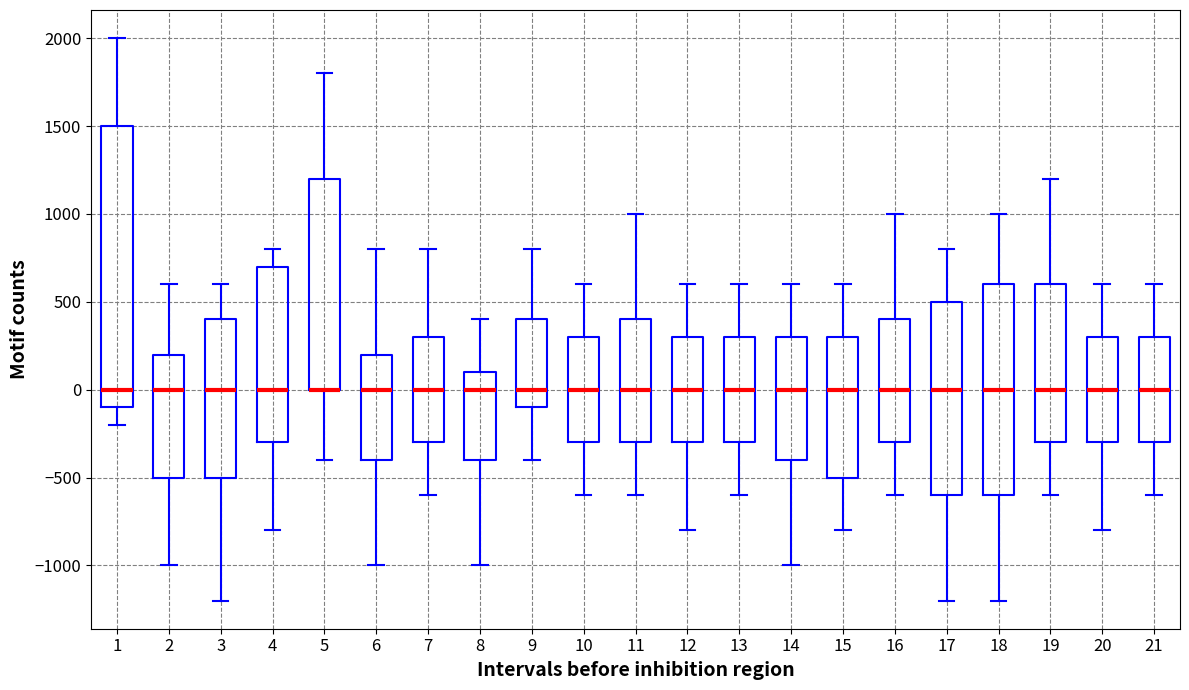

Which box is the tallest, from its lower edge to its upper edge?

1